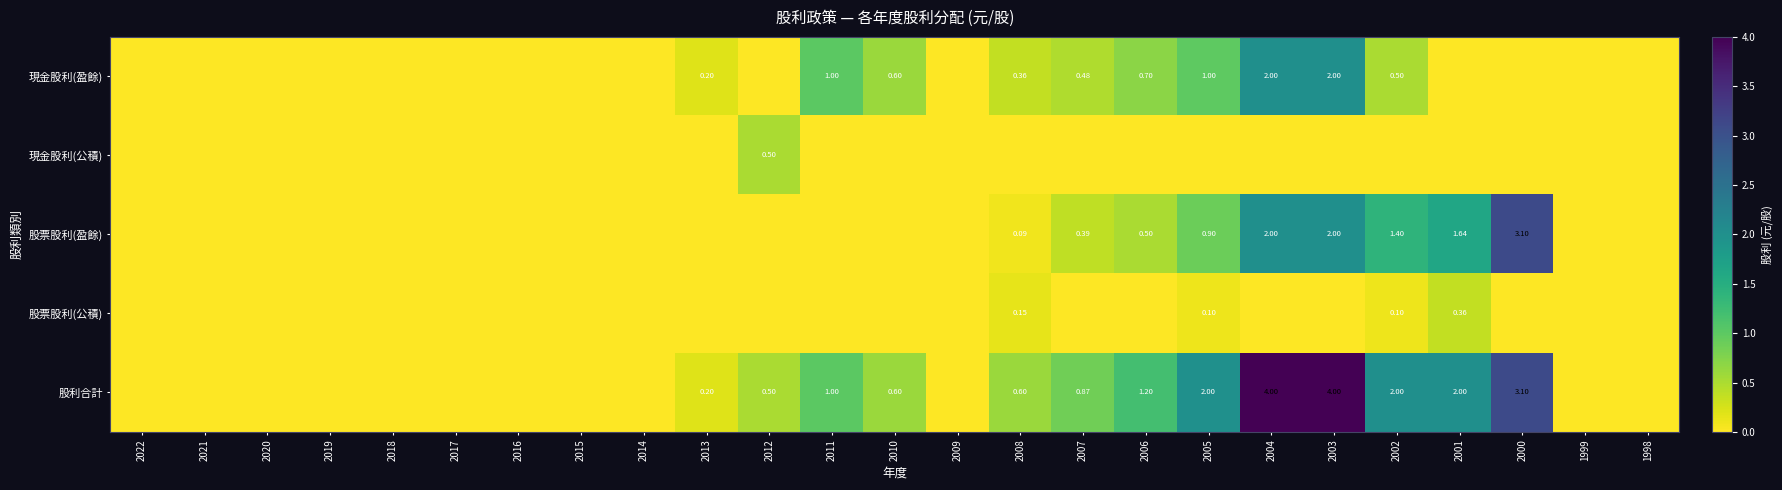

At how many categories does at least one series exceed 2?

3